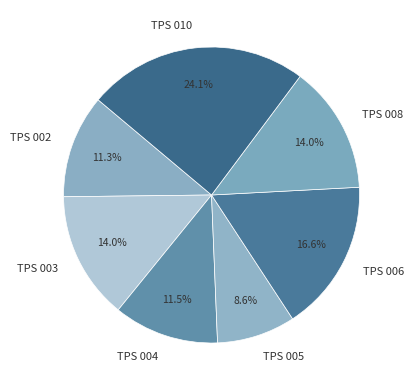

Approximately how many times larger is the value at TPS 004 compared to TPS 005?

1.3